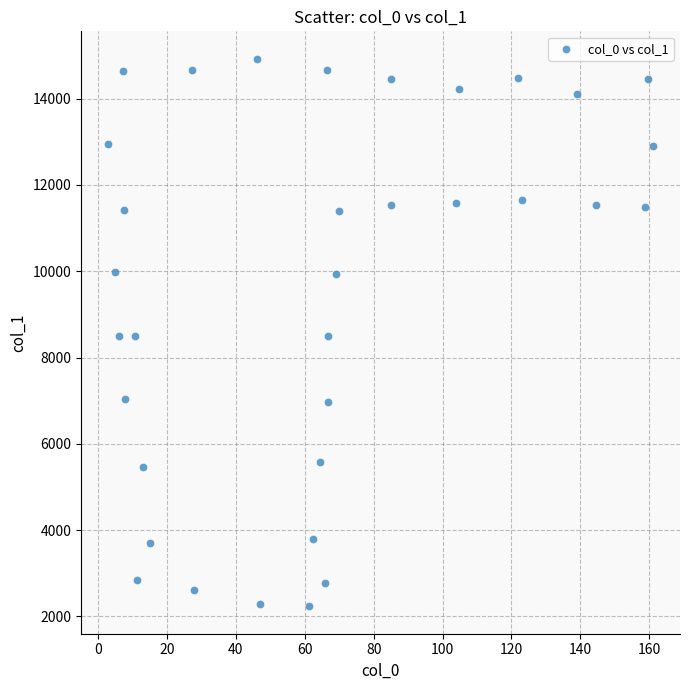

What is the range of X values (max minus min)?

158.0